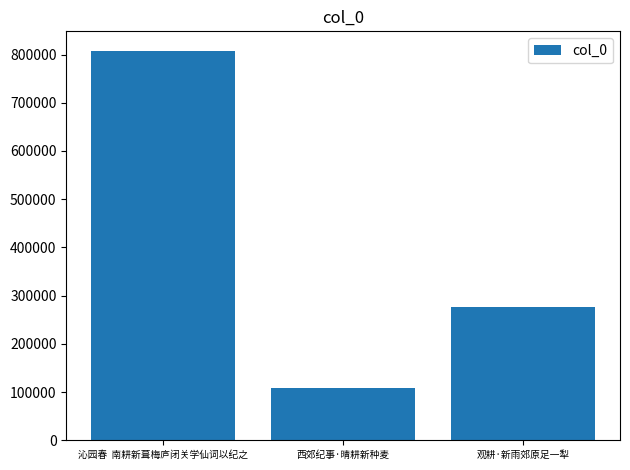

The value at 观耕·新雨郊原足一犁 is 63135. True or false?

False